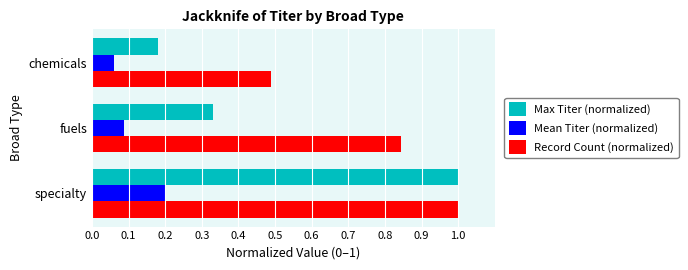

The value of Max Titer (normalized) at fuels is 0.2. True or false?

False